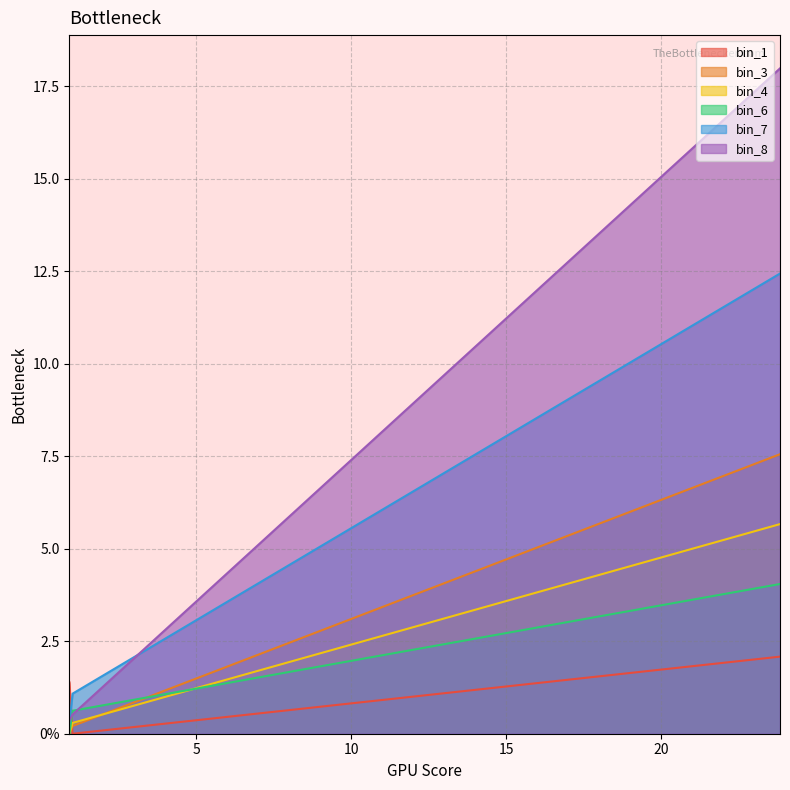

Is it true that bin_4 equals 3.8 at 0.9090909090909091?

False